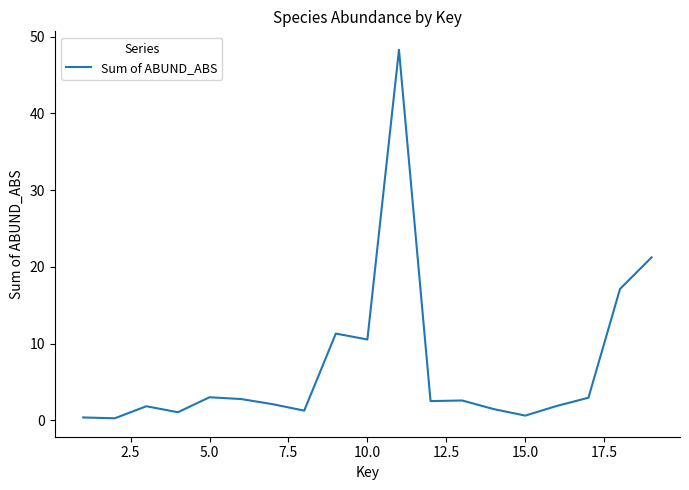

What is the maximum value shown in the chart?

48.3